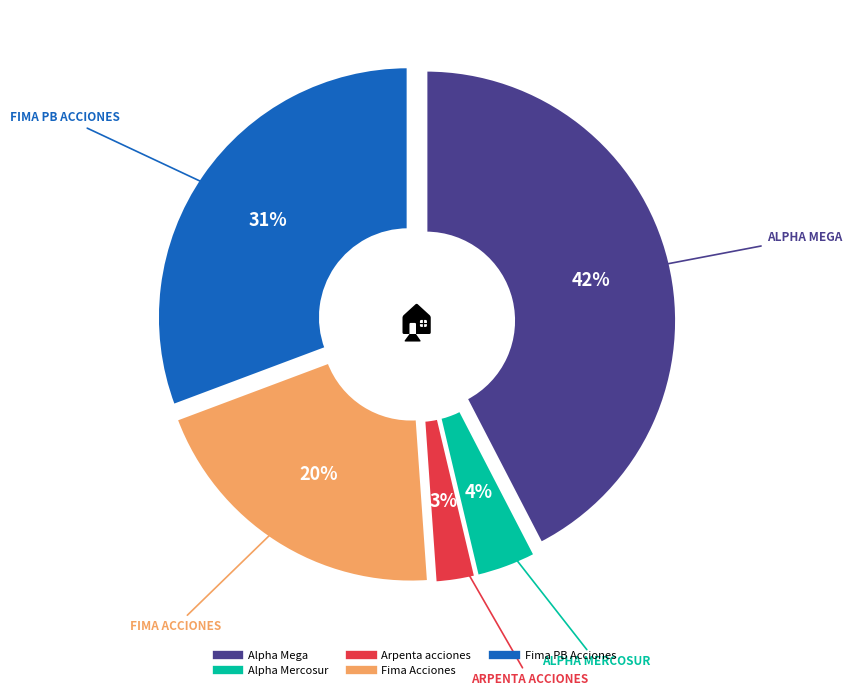

Do Alpha Mercosur and Alpha Mega together represent more than half of the pie?

No